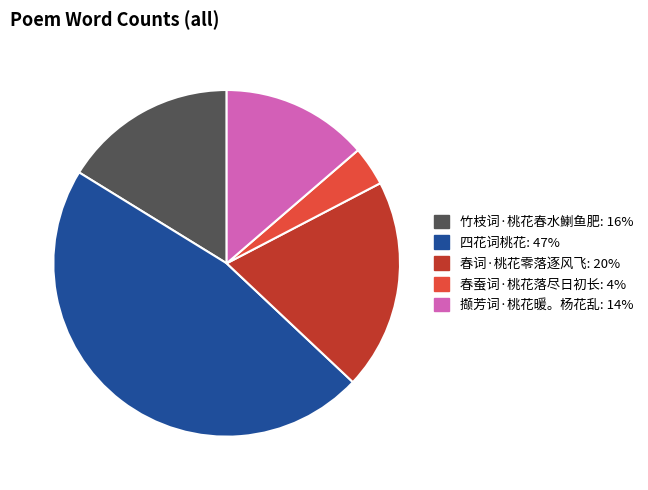

Combined, do 春词·桃花零落逐风飞 and 竹枝词·桃花春水鯻鱼肥 account for over 50%?

No